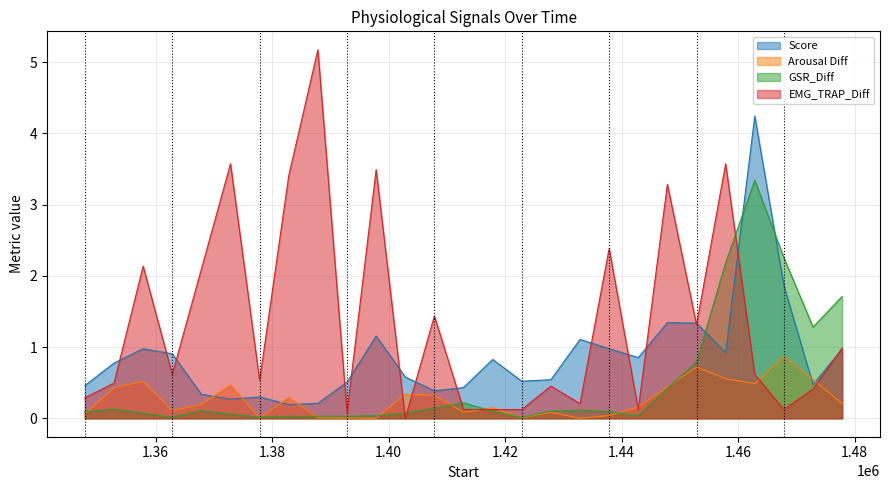

True or false: Arousal Diff and GSR_Diff cross at least once.

True